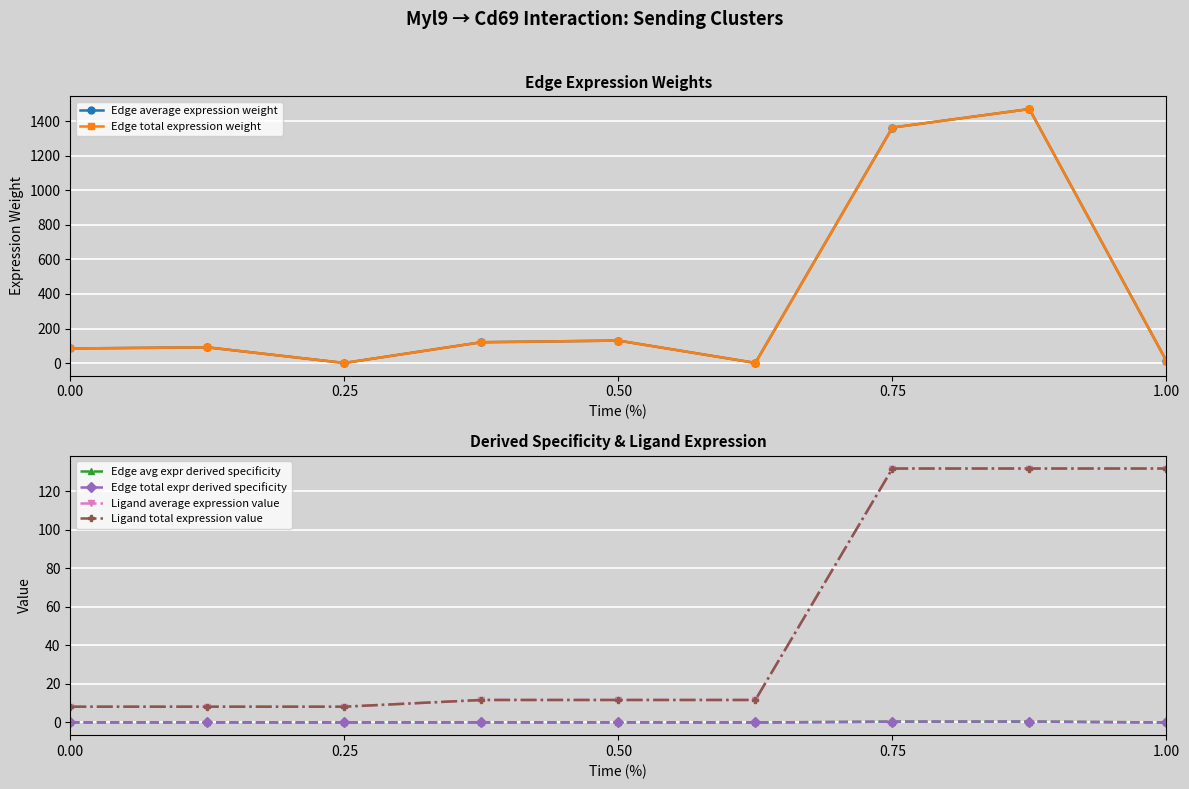

Between 0.75 and 8, which series saw the biggest shift?

Ligand average expression value